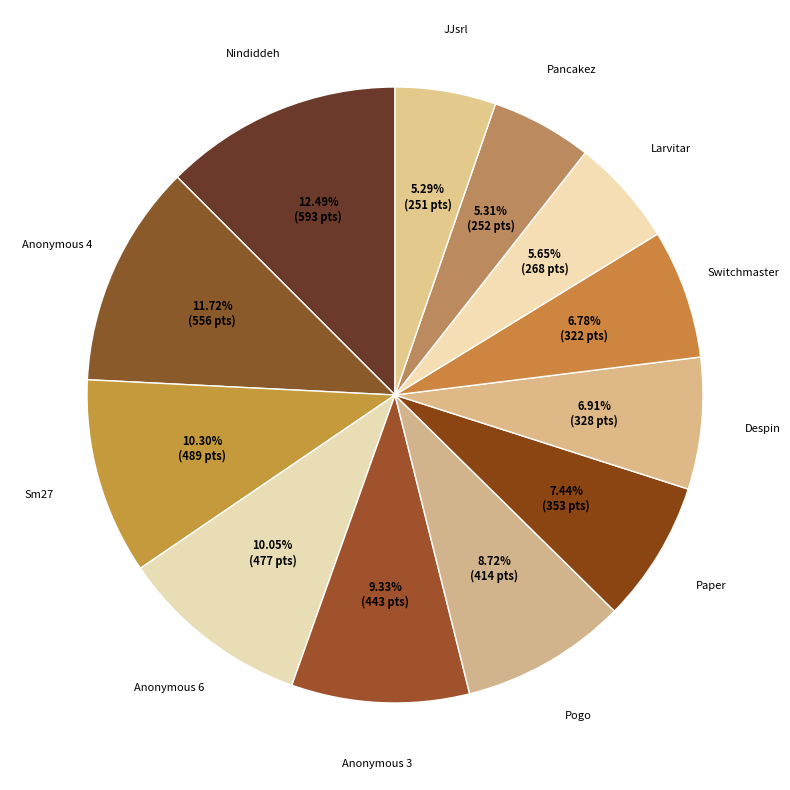

Count the number of slices in the pie.

12